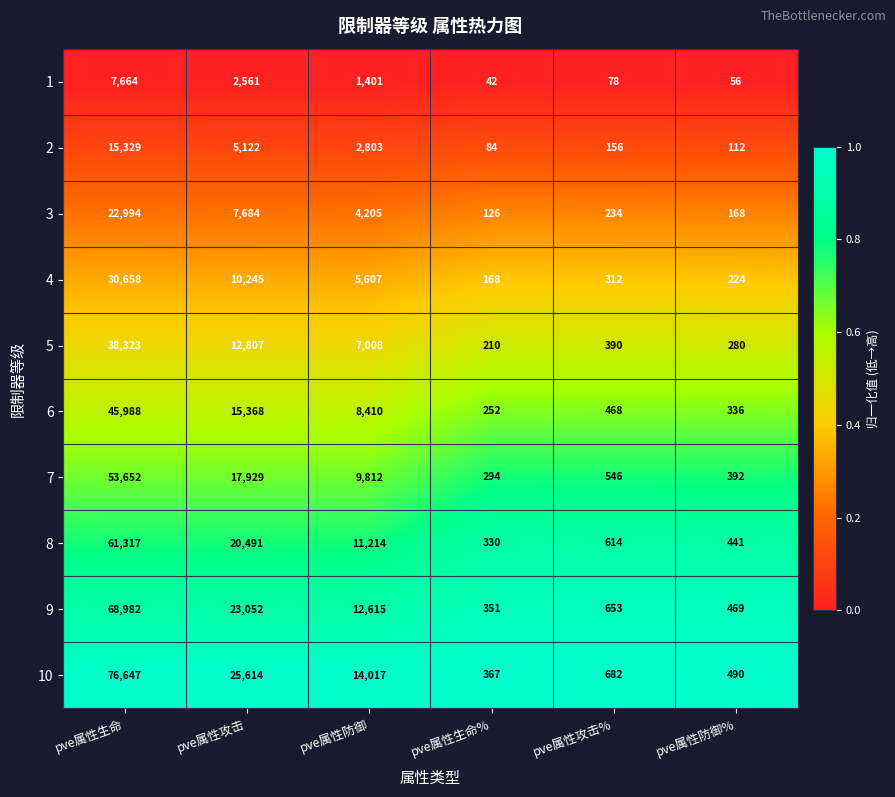

What value does the 9 series have at pve属性生命%?

351